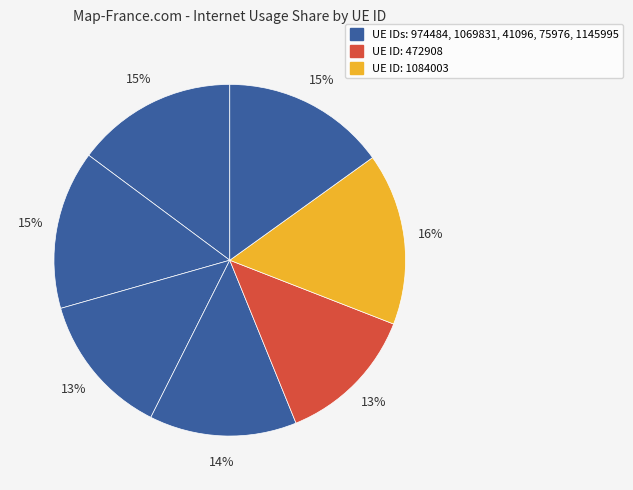

Count the number of slices in the pie.

7